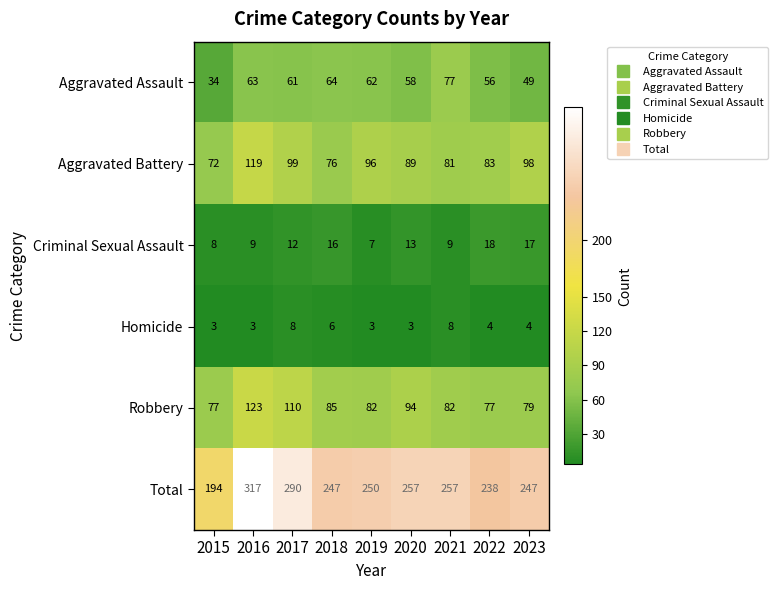

The value of Aggravated Battery at 2023 is 138. True or false?

False